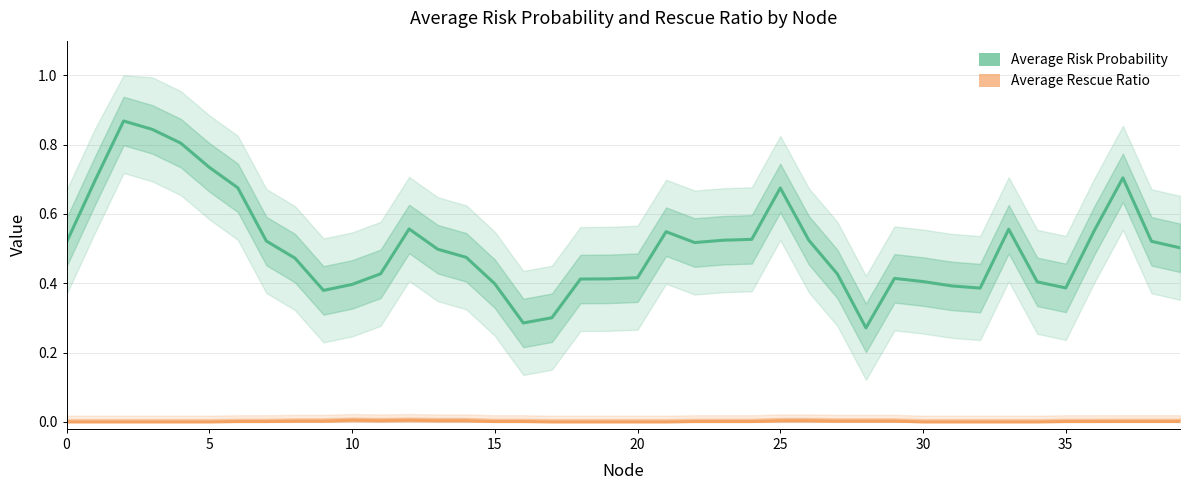

Read the Average Risk Probability value at 11.

0.4